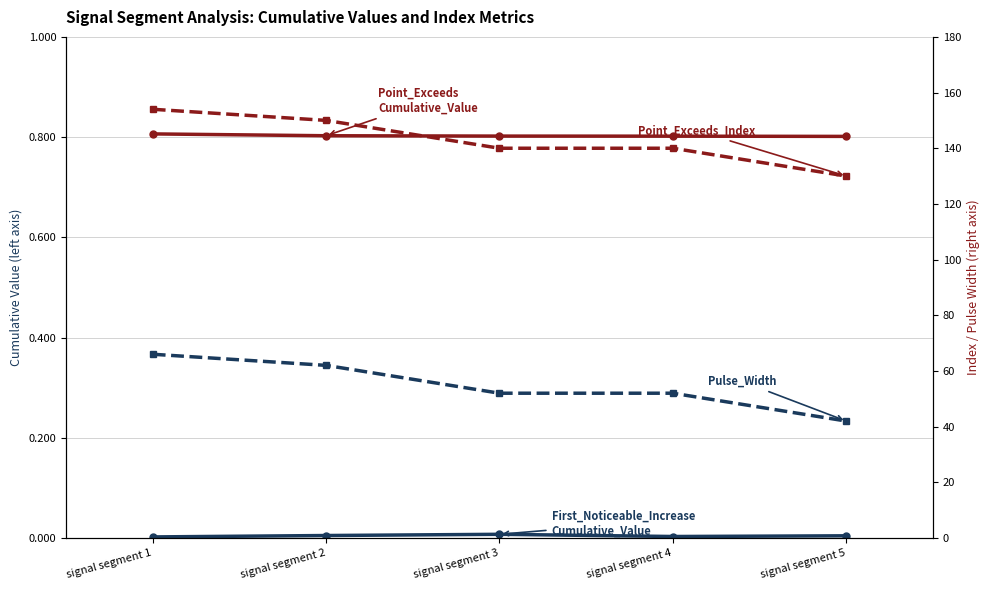

Where is Point_Exceeds_Index nearest to the value 142?

signal segment 3